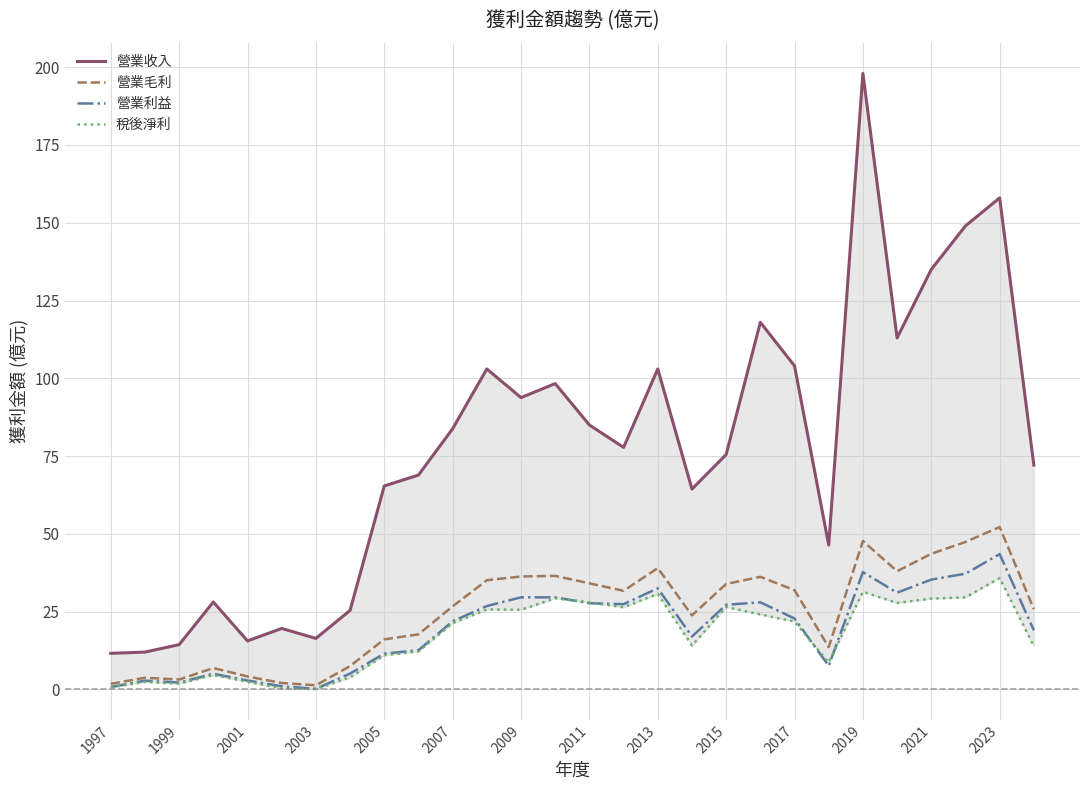

What is the maximum value for 營業毛利?

52.2